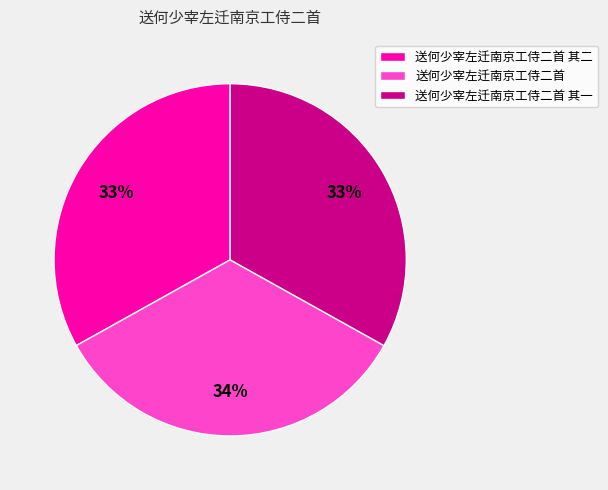

To the nearest percent, what is the difference between the largest and smallest slice percentages?

1%